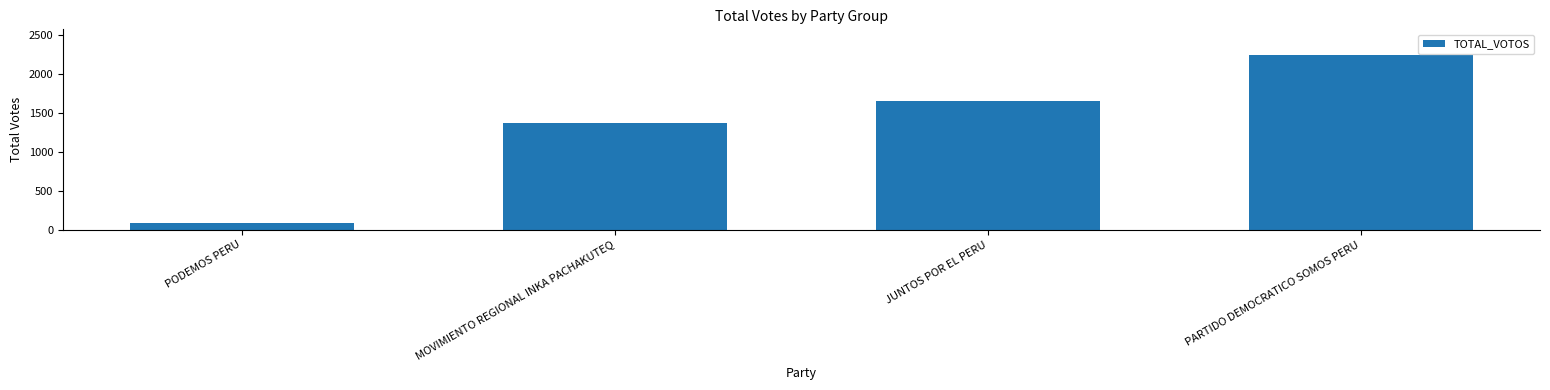

What is the difference between the maximum and minimum values?

2153